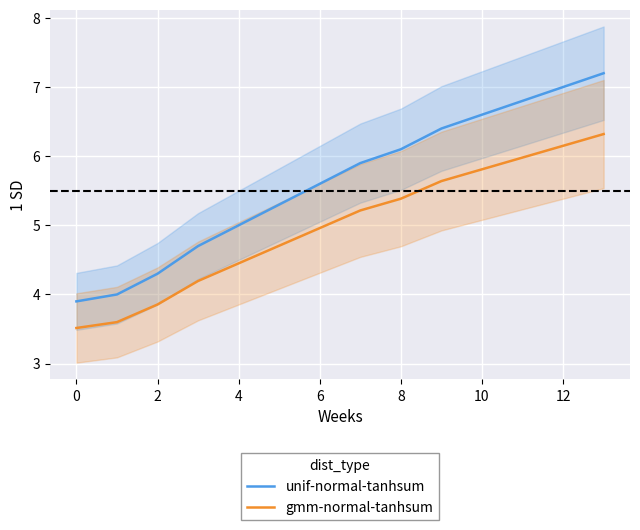

True or false: unif-normal-tanhsum has a value of 7.0 at 12.

True